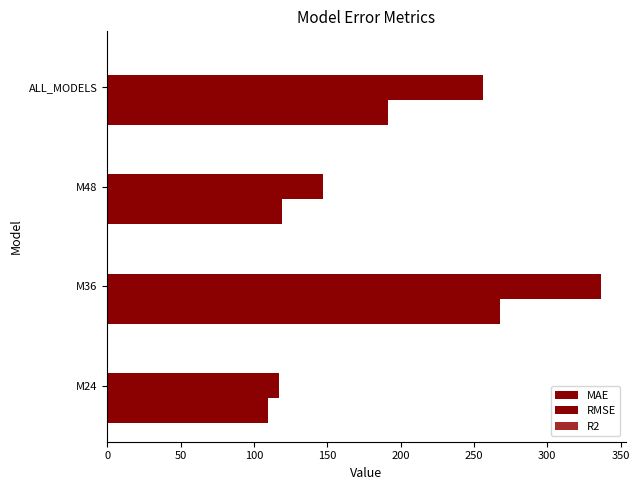

What is the difference between the maximum and second lowest values in the RMSE series?

189.6